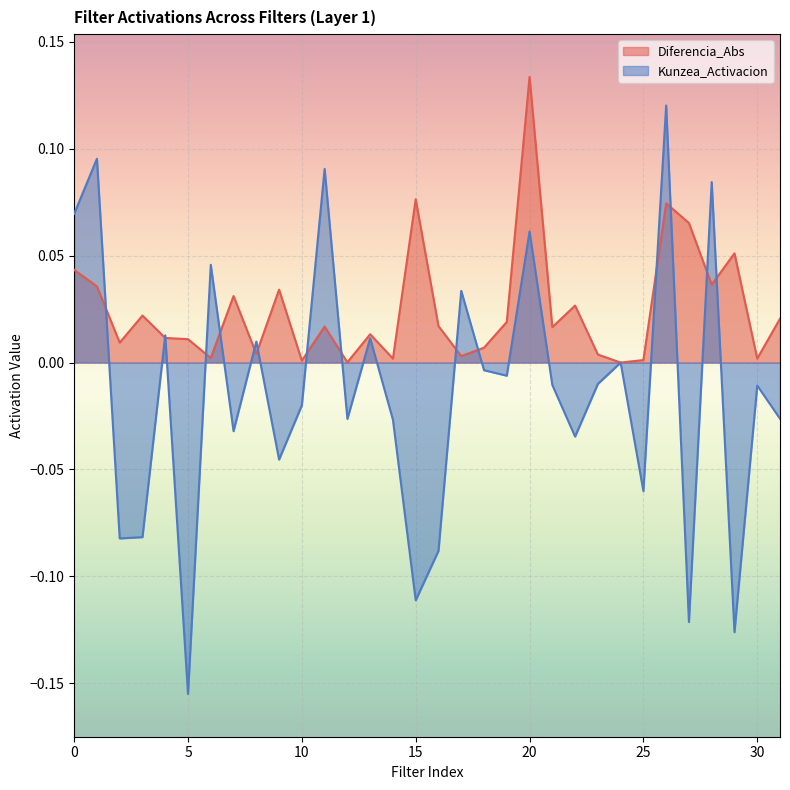

Rank the series by their maximum value, from lowest to highest.

Kunzea_Activacion, Diferencia_Abs